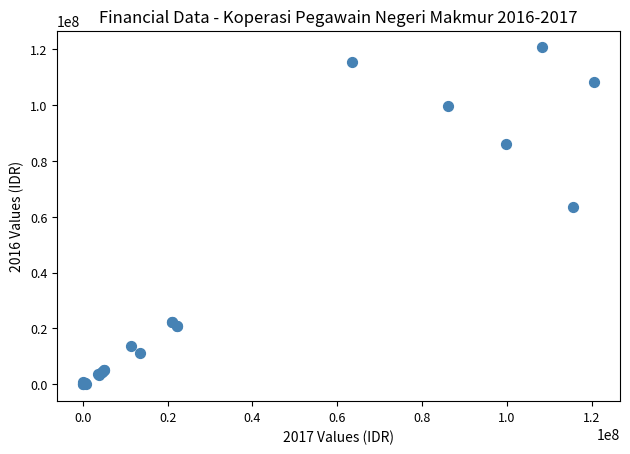

What Y value in the scatter plot is closest to 60302195?

63513635